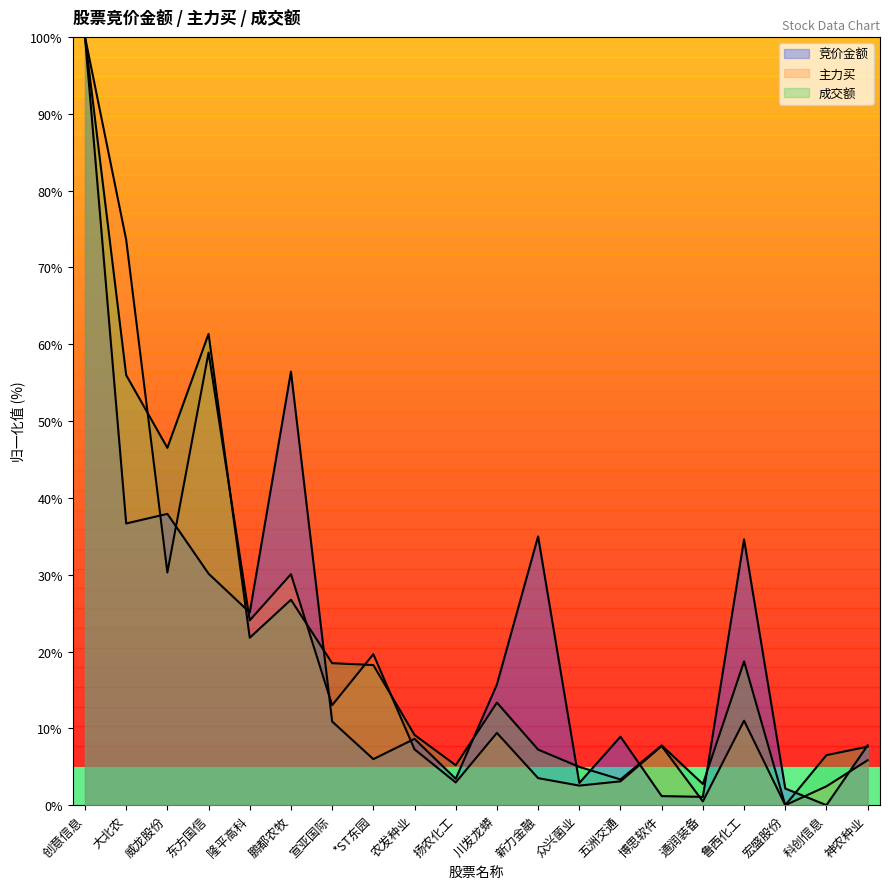

What is the label of the 15th point from the right?

鹏都农牧